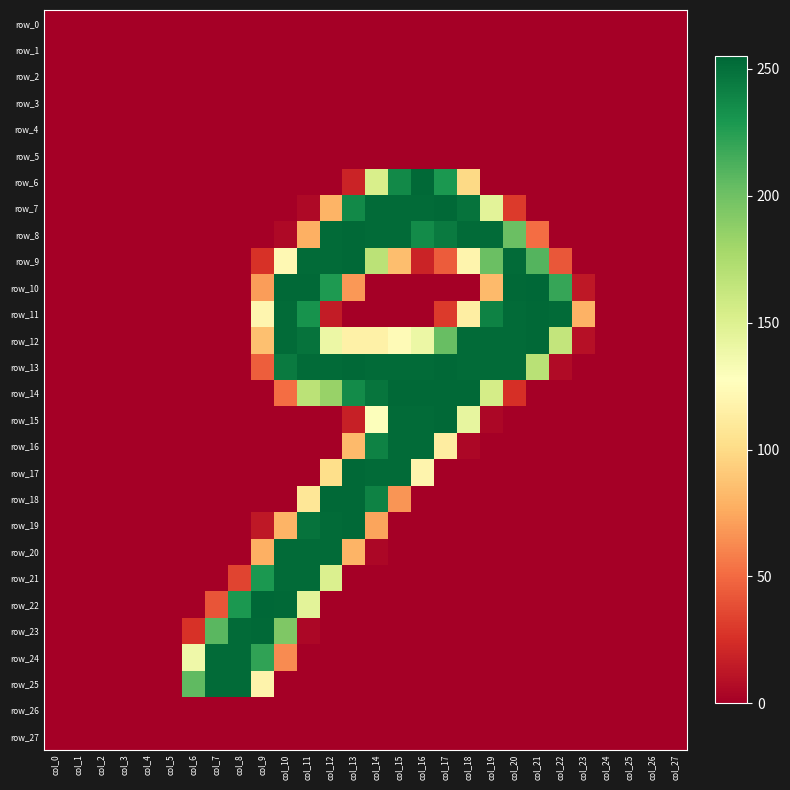

Is it true that row_21 equals 135 at col_24?

False